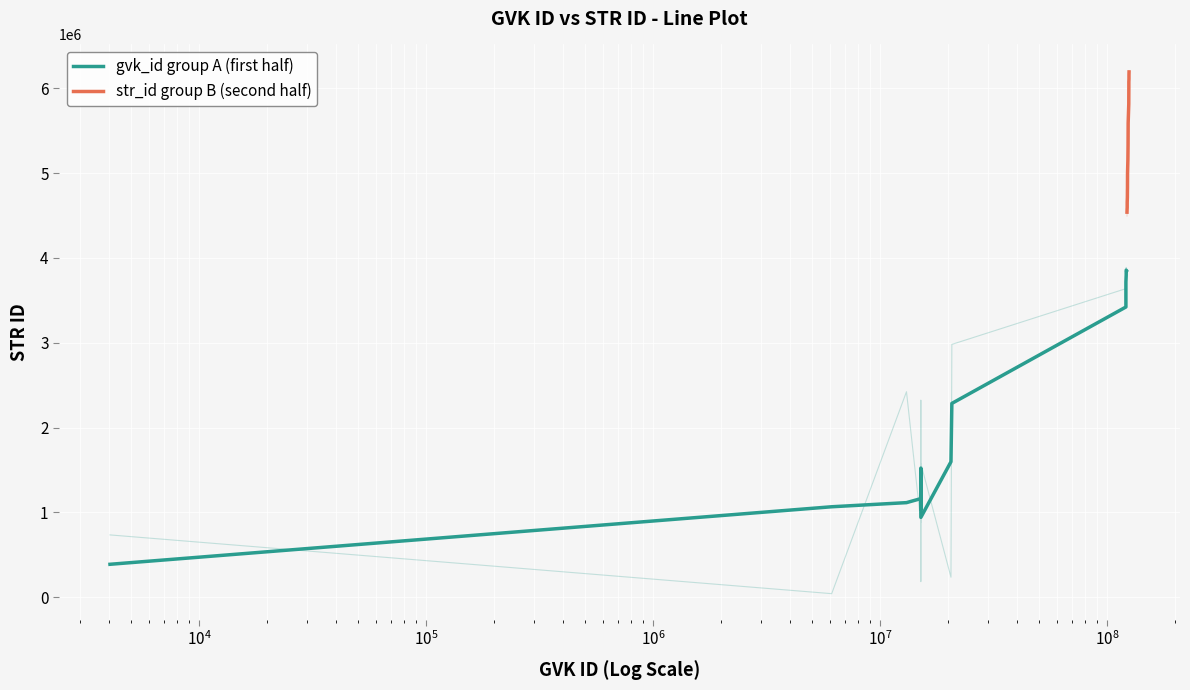

What is the average value of the str_id group B (second half) series?

5359399.6